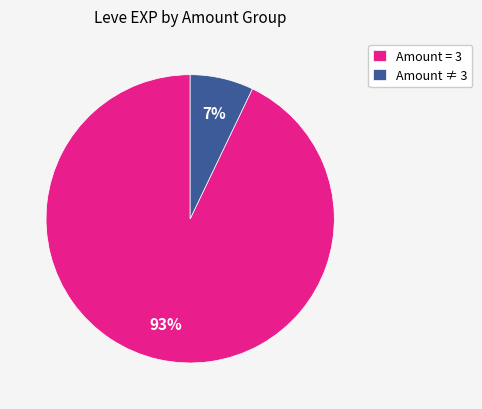

Is it true that Amount ≠ 3 is 18% of the pie?

False